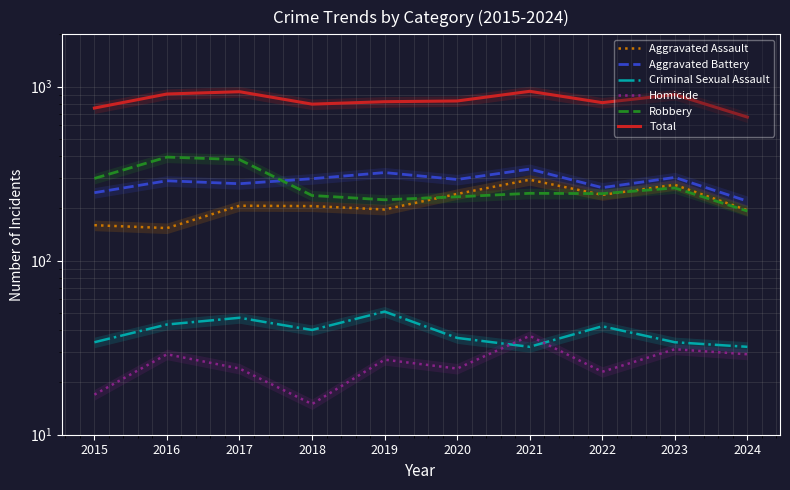

Reading left to right, transcribe all the data shown in this chart.

Aggravated Assault: 160	154	207	206	197	242	292	239	273	195
Aggravated Battery: 246	288	277	296	321	293	336	263	301	220
Criminal Sexual Assault: 34	43	47	40	51	36	32	42	34	32
Homicide: 17	29	24	15	27	24	37	23	31	29
Robbery: 297	394	381	237	224	233	244	243	262	193
Total: 754	908	936	794	820	828	941	810	901	669